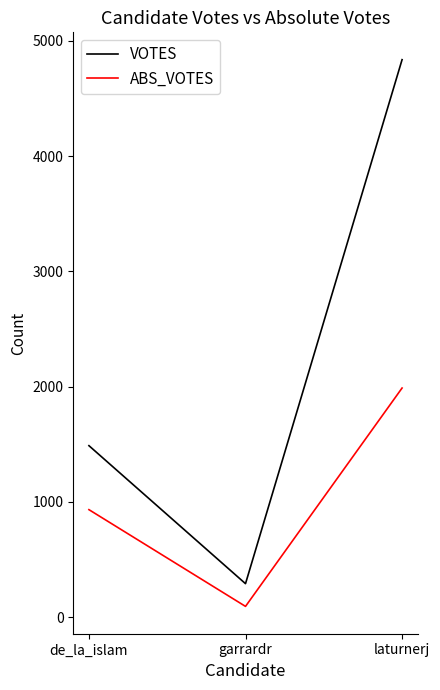

Count the VOTES values in the range 291 to 4836.

3